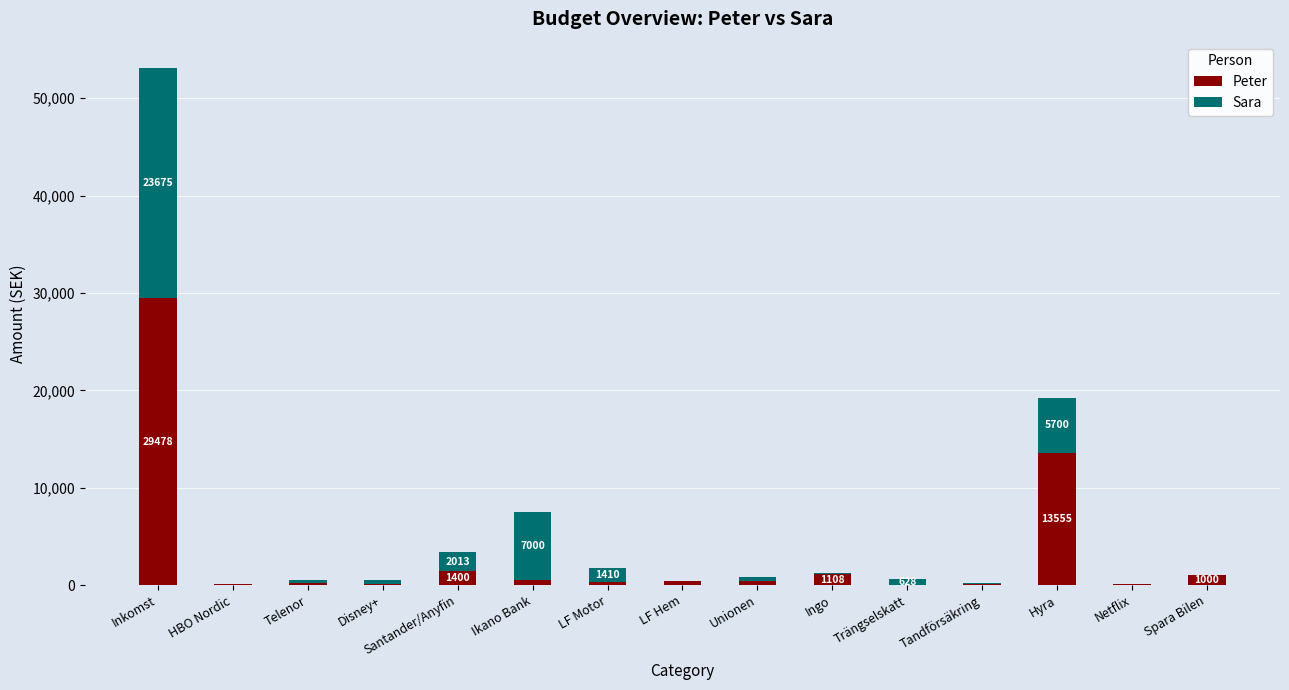

At which label does Peter reach its peak?

Inkomst